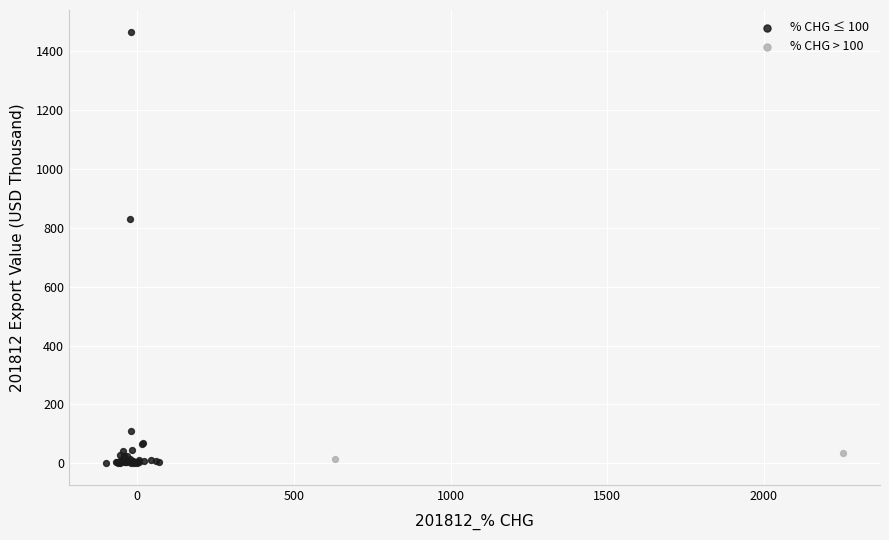

Which series has the largest Y range (max minus min)?

% CHG ≤ 100